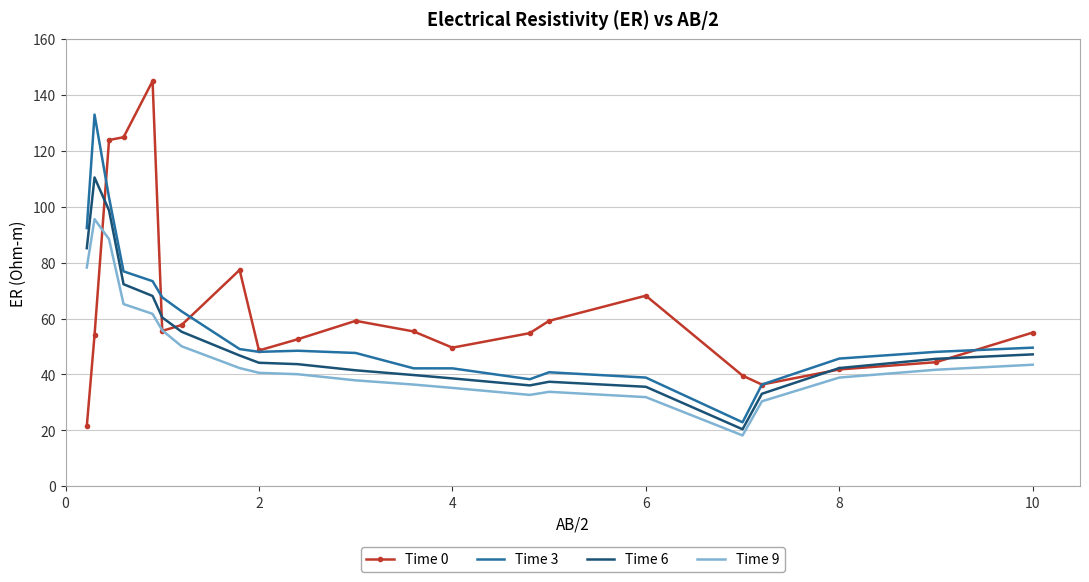

What is the greatest value displayed?

145.0